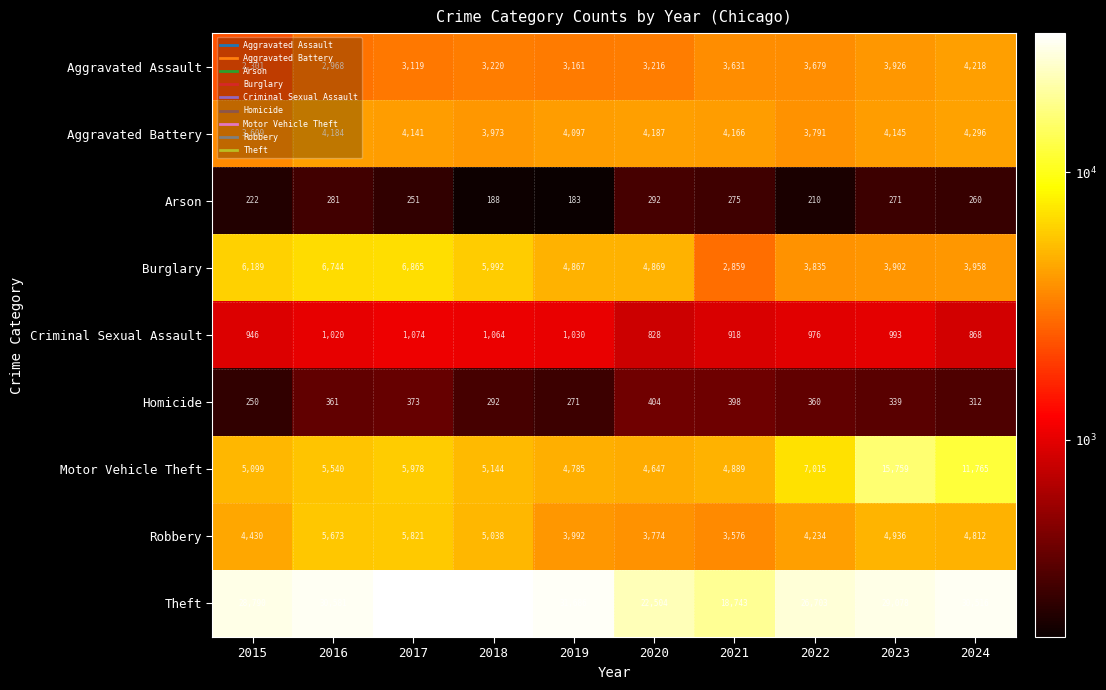

Where does the Criminal Sexual Assault series first go above 993?

2016